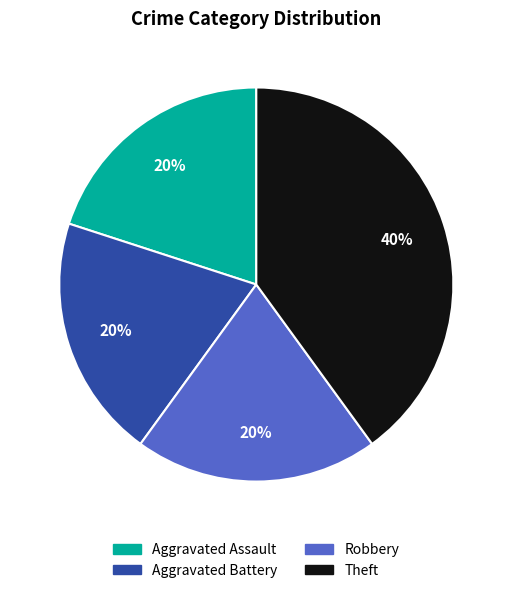

Count the number of slices in the pie.

4